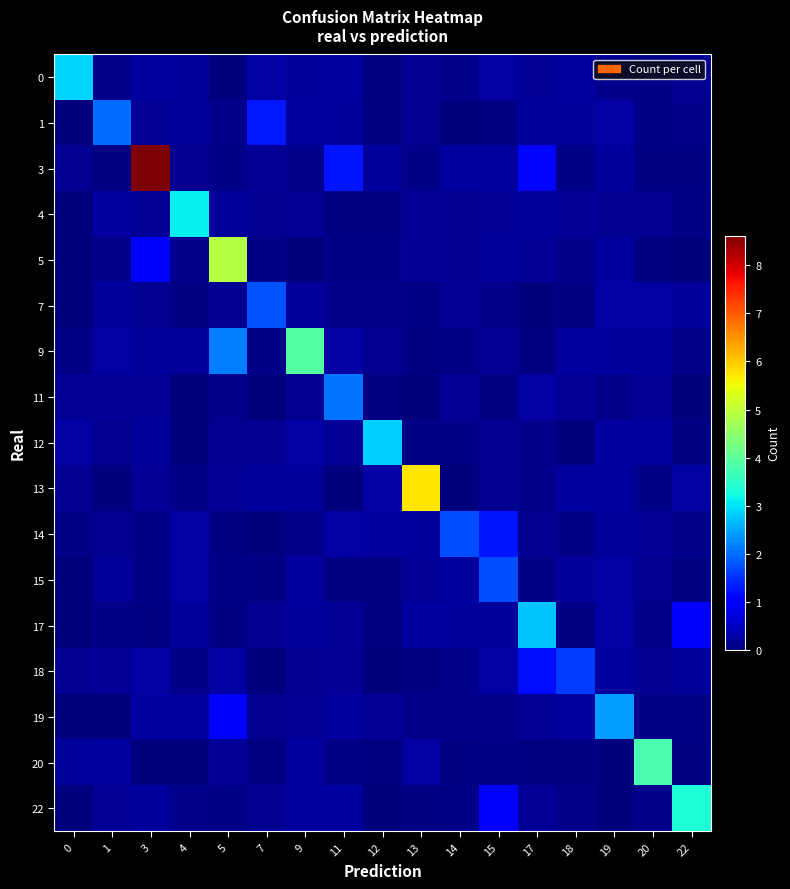

Reading left to right, list all the values displayed in this chart.

0: 0=2.9	1=0.1	3=0.3	4=0.2	5=0.0	7=0.3	9=0.2	11=0.2	12=0.0	13=0.1	14=0.1	15=0.3	17=0.2	18=0.2	19=0.1	20=0.1	22=0.2
1: 0=0.0	1=2.0	3=0.2	4=0.2	5=0.1	7=1.3	9=0.3	11=0.2	12=0.1	13=0.1	14=0.0	15=0.0	17=0.2	18=0.2	19=0.3	20=0.1	22=0.1
3: 0=0.1	1=0.1	3=8.6	4=0.1	5=0.1	7=0.2	9=0.1	11=1.2	12=0.2	13=0.1	14=0.2	15=0.2	17=1.1	18=0.1	19=0.2	20=0.0	22=0.1
4: 0=0.0	1=0.2	3=0.2	4=3.1	5=0.2	7=0.1	9=0.2	11=0.0	12=0.0	13=0.2	14=0.1	15=0.2	17=0.2	18=0.2	19=0.2	20=0.2	22=0.1
5: 0=0.0	1=0.1	3=1.1	4=0.1	5=4.9	7=0.1	9=0.0	11=0.1	12=0.1	13=0.2	14=0.2	15=0.2	17=0.2	18=0.1	19=0.2	20=0.1	22=0.0
7: 0=0.0	1=0.2	3=0.1	4=0.0	5=0.2	7=1.8	9=0.2	11=0.1	12=0.1	13=0.1	14=0.2	15=0.1	17=0.0	18=0.0	19=0.3	20=0.3	22=0.2
9: 0=0.1	1=0.3	3=0.2	4=0.2	5=2.1	7=0.1	9=3.9	11=0.3	12=0.1	13=0.1	14=0.1	15=0.2	17=0.1	18=0.3	19=0.2	20=0.2	22=0.1
11: 0=0.2	1=0.2	3=0.2	4=0.0	5=0.1	7=0.0	9=0.1	11=2.1	12=0.0	13=0.0	14=0.2	15=0.1	17=0.3	18=0.2	19=0.1	20=0.2	22=0.0
12: 0=0.3	1=0.1	3=0.2	4=0.0	5=0.1	7=0.1	9=0.3	11=0.2	12=2.8	13=0.1	14=0.1	15=0.2	17=0.1	18=0.0	19=0.2	20=0.3	22=0.0
13: 0=0.2	1=0.0	3=0.2	4=0.1	5=0.2	7=0.2	9=0.2	11=0.0	12=0.3	13=5.7	14=0.0	15=0.2	17=0.1	18=0.2	19=0.2	20=0.1	22=0.3
14: 0=0.1	1=0.2	3=0.1	4=0.3	5=0.0	7=0.0	9=0.1	11=0.3	12=0.3	13=0.2	14=1.7	15=1.3	17=0.2	18=0.1	19=0.2	20=0.2	22=0.1
15: 0=0.0	1=0.2	3=0.1	4=0.3	5=0.1	7=0.0	9=0.2	11=0.0	12=0.1	13=0.2	14=0.3	15=1.7	17=0.1	18=0.2	19=0.3	20=0.2	22=0.0
17: 0=0.0	1=0.1	3=0.0	4=0.2	5=0.0	7=0.2	9=0.2	11=0.2	12=0.1	13=0.2	14=0.2	15=0.2	17=2.7	18=0.0	19=0.3	20=0.1	22=1.1
18: 0=0.1	1=0.2	3=0.3	4=0.1	5=0.3	7=0.0	9=0.2	11=0.2	12=0.0	13=0.0	14=0.1	15=0.3	17=1.2	18=1.6	19=0.2	20=0.1	22=0.2
19: 0=0.0	1=0.0	3=0.2	4=0.2	5=1.1	7=0.2	9=0.2	11=0.3	12=0.2	13=0.1	14=0.1	15=0.1	17=0.2	18=0.3	19=2.4	20=0.1	22=0.1
20: 0=0.2	1=0.2	3=0.0	4=0.0	5=0.2	7=0.0	9=0.2	11=0.1	12=0.0	13=0.3	14=0.0	15=0.1	17=0.0	18=0.0	19=0.0	20=3.8	22=0.1
22: 0=0.0	1=0.2	3=0.2	4=0.1	5=0.1	7=0.2	9=0.3	11=0.3	12=0.0	13=0.1	14=0.1	15=1.1	17=0.2	18=0.1	19=0.0	20=0.1	22=3.4